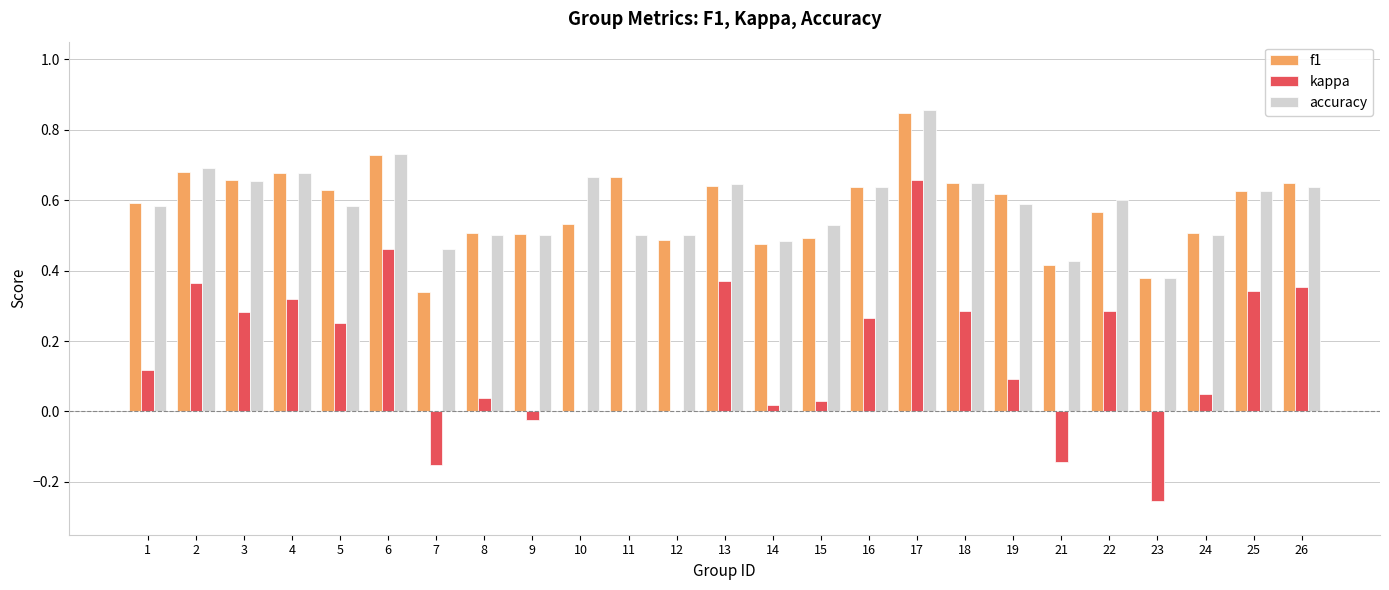

The value of f1 at 16 is 0.6. True or false?

True